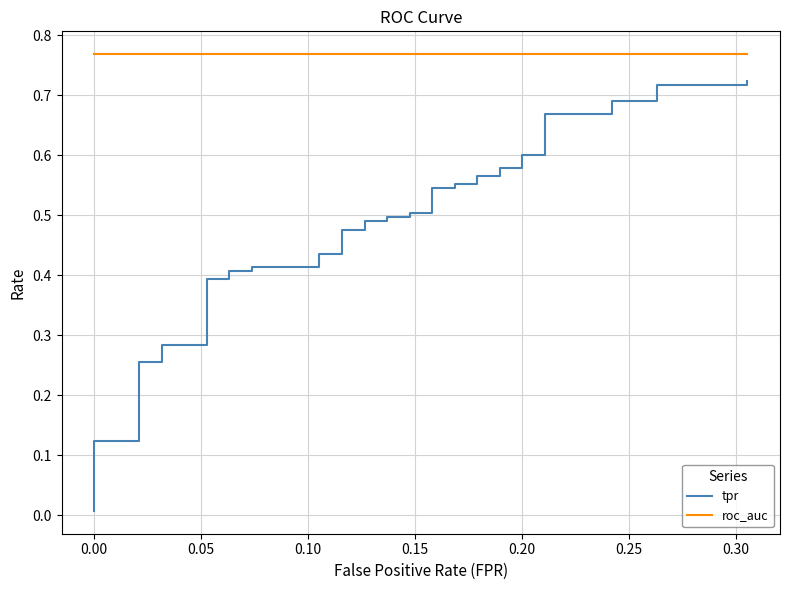

Which series has the largest total across all categories?

roc_auc